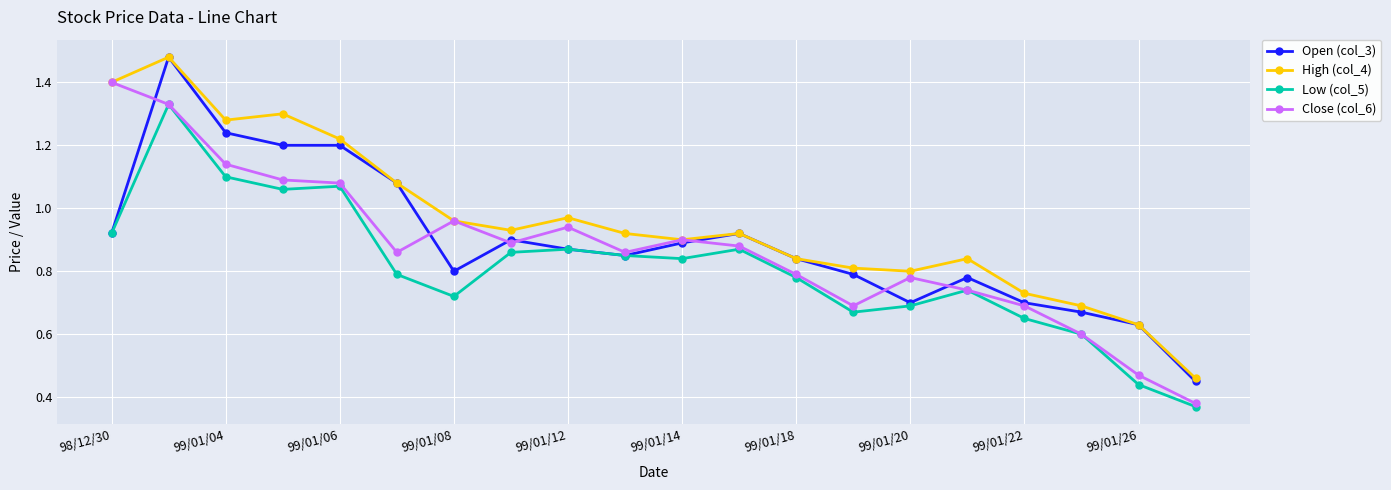

At how many categories does at least one series exceed 1?

6